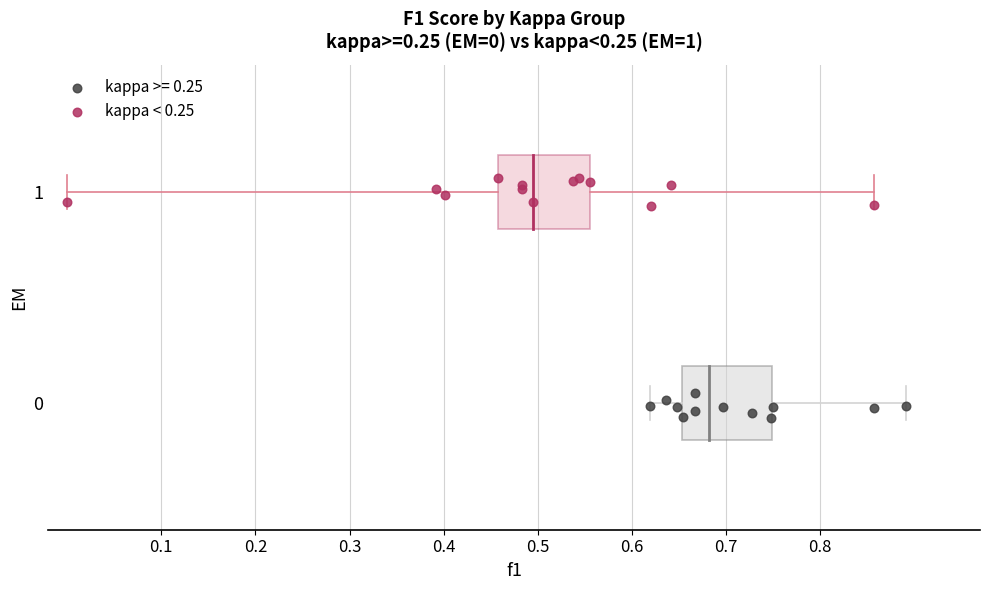

Which series contains the highest Y value?

kappa < 0.25